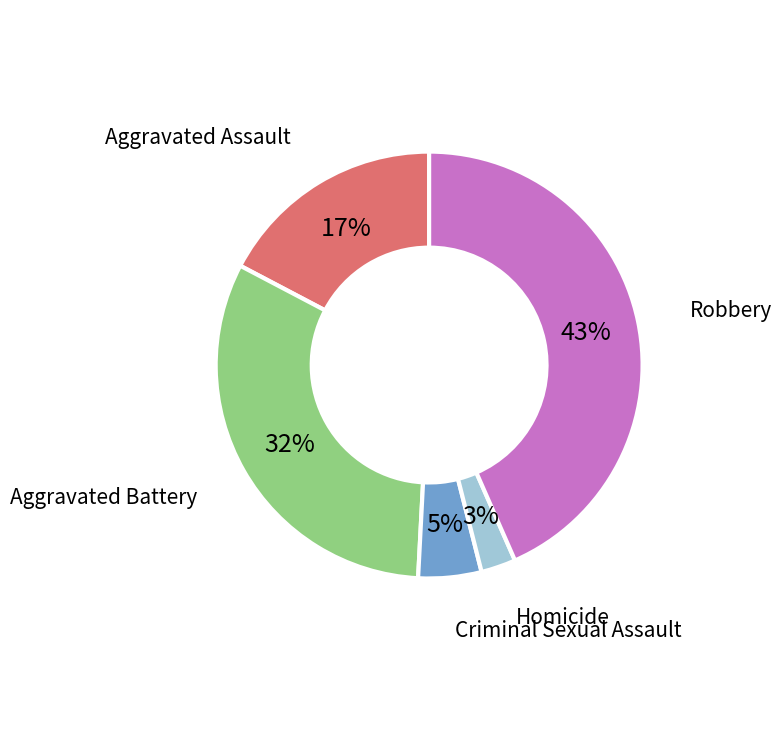

Combined, do Homicide and Aggravated Battery account for over 50%?

No